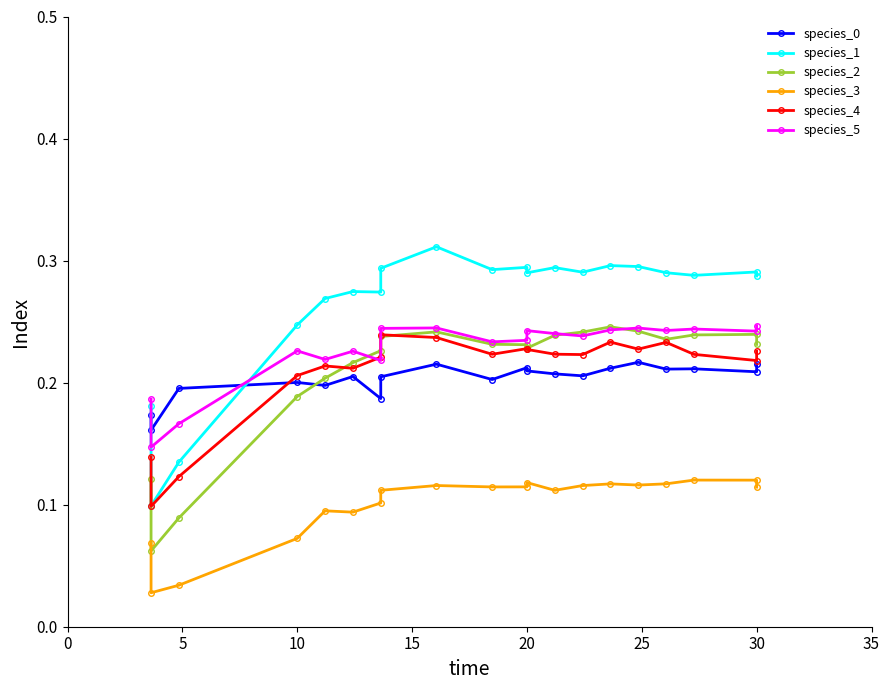

Which series has the largest range (max minus min)?

species_1